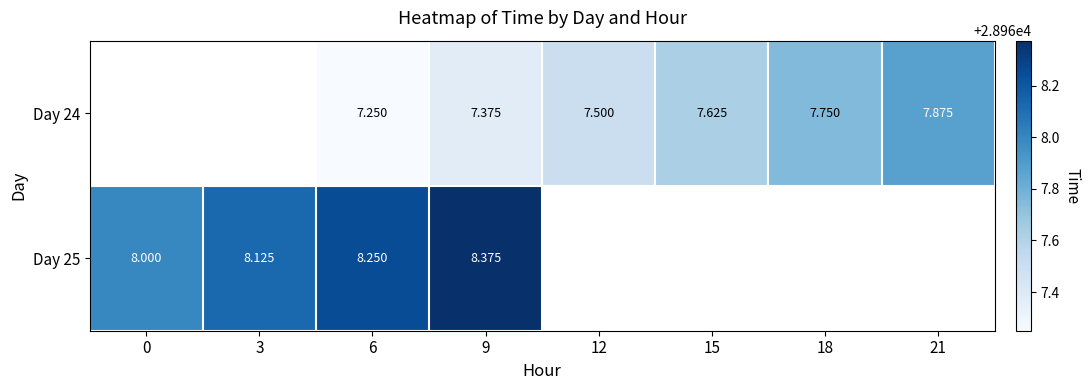

Is the value of Day 25 at 0 greater than the value of Day 24 at 9?

Yes